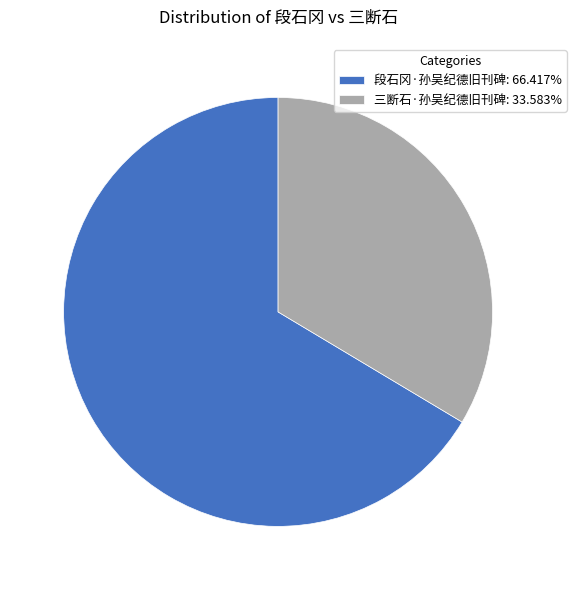

Is the sum of 三断石·孙吴纪德旧刊碑: 33.583% and 段石冈·孙吴纪德旧刊碑: 66.417% greater than half?

Yes